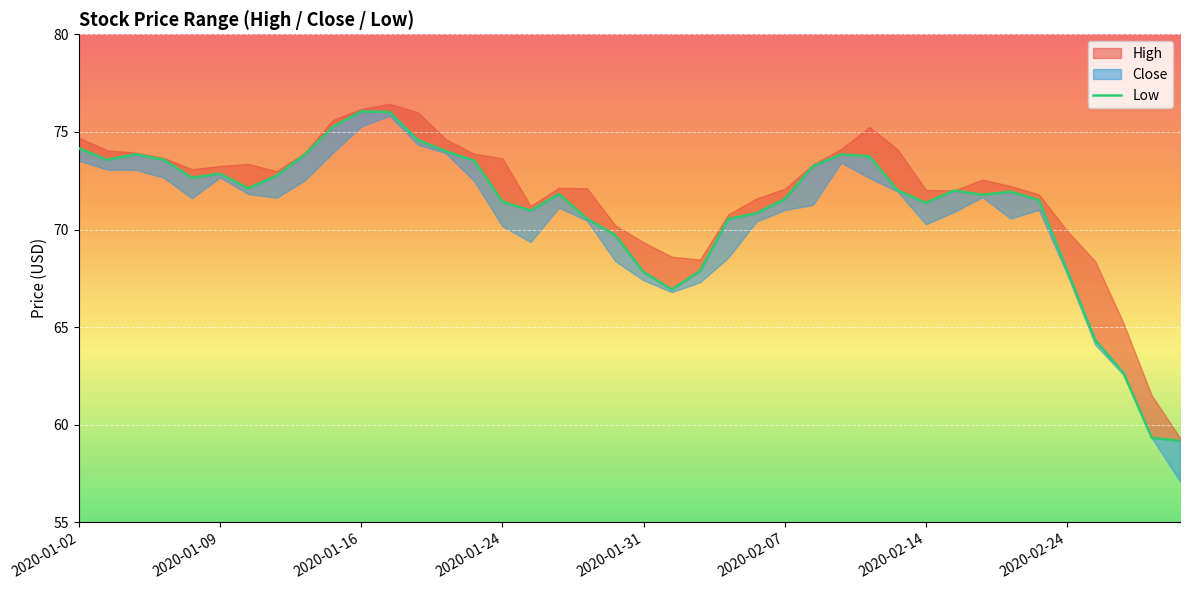

Is it true that the value at 14 is 98.2?

False